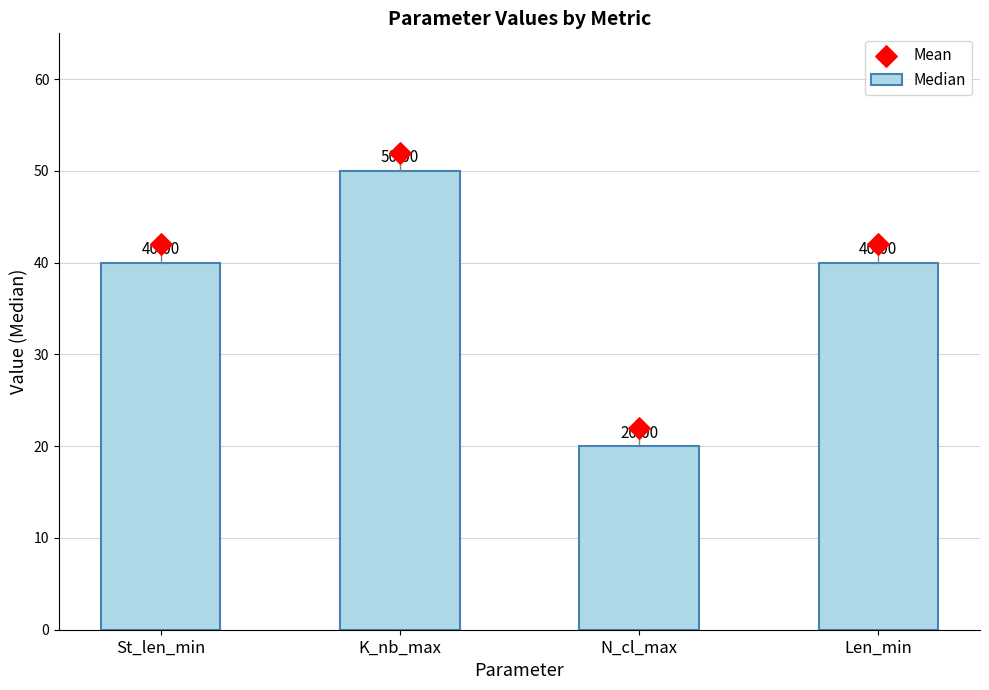

What is the ratio of the value at K_nb_max to the value at Len_min?

1.2